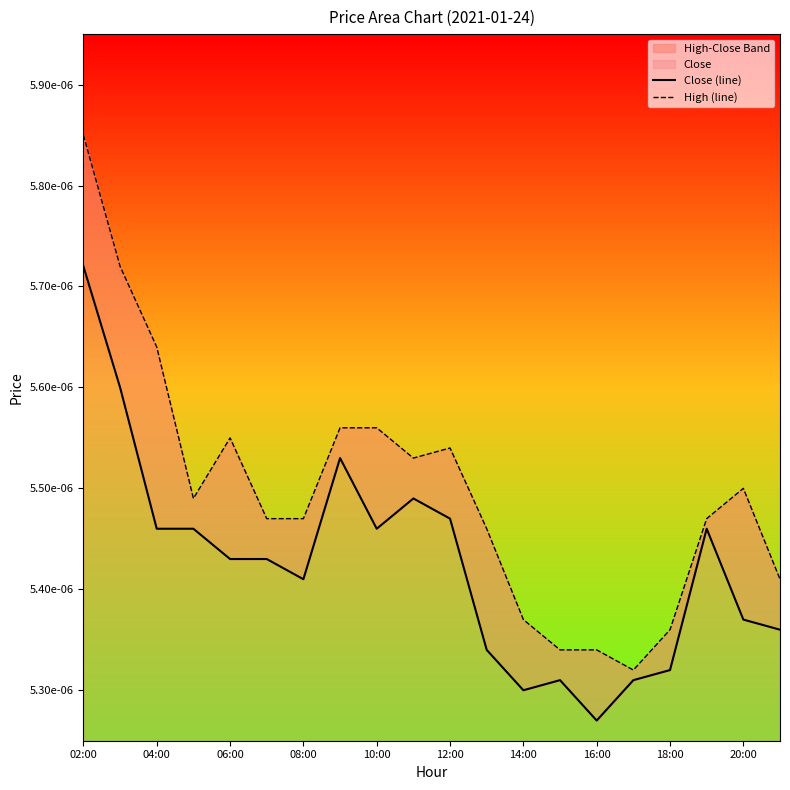

List the series in order of their peak value, lowest first.

Close (line), High (line)